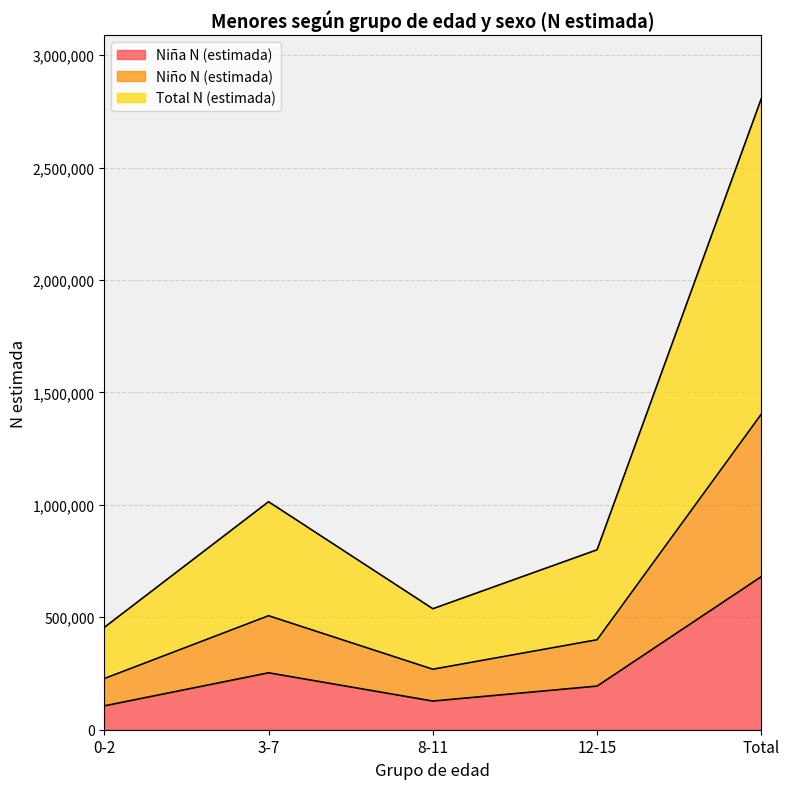

Where is Niña N (estimada) nearest to the value 393596?

3-7